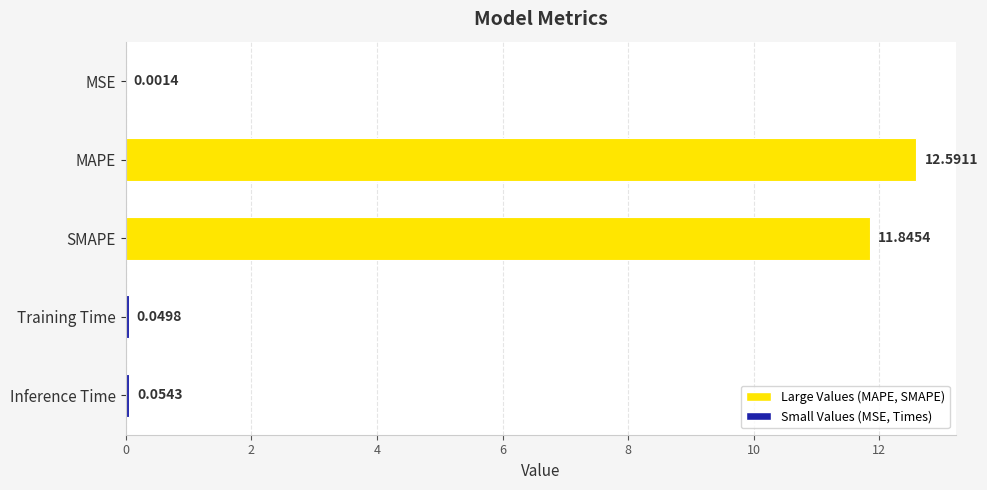

Count the number of data series in this chart.

1